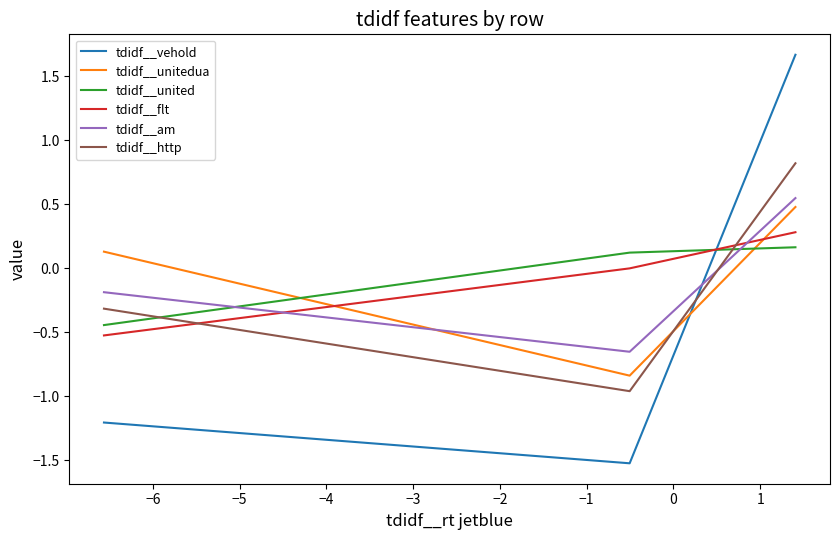

What are all the series names shown in the legend?

tdidf__vehold, tdidf__unitedua, tdidf__united, tdidf__flt, tdidf__am, tdidf__http